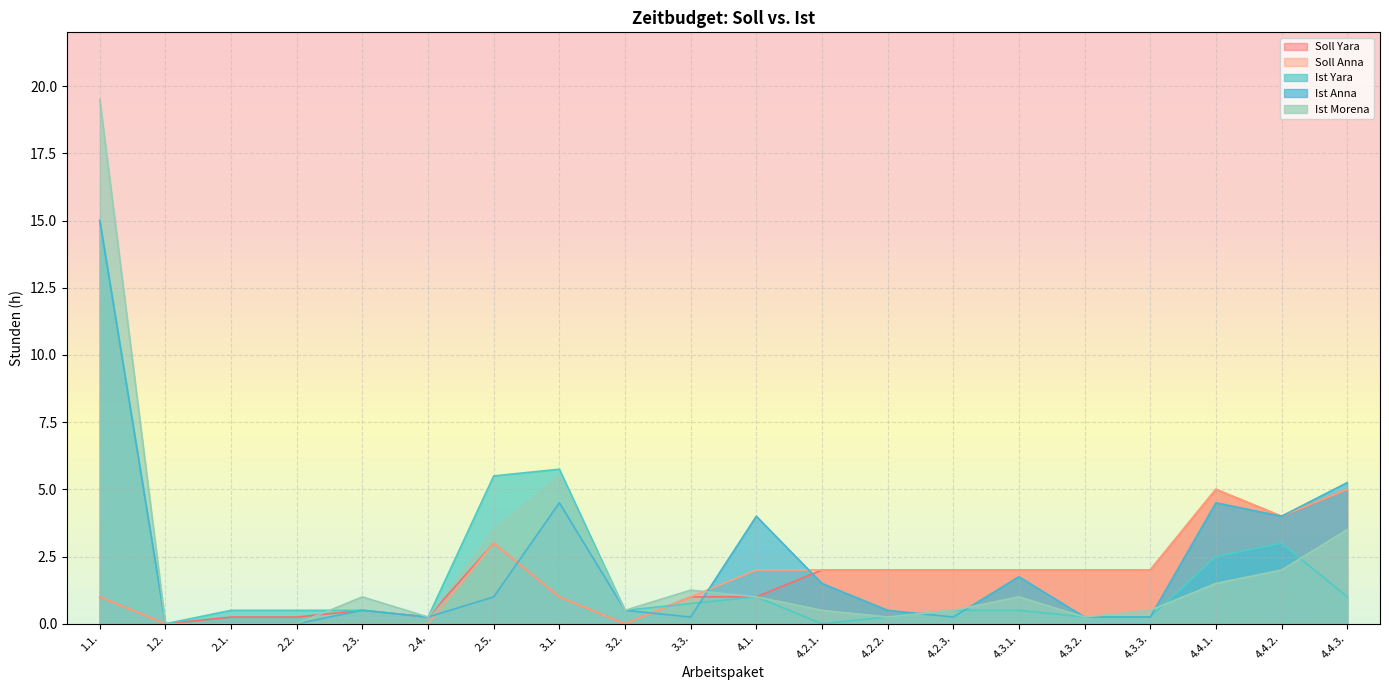

Is it true that Ist Yara equals 0.1 at 4.2.3.?

False